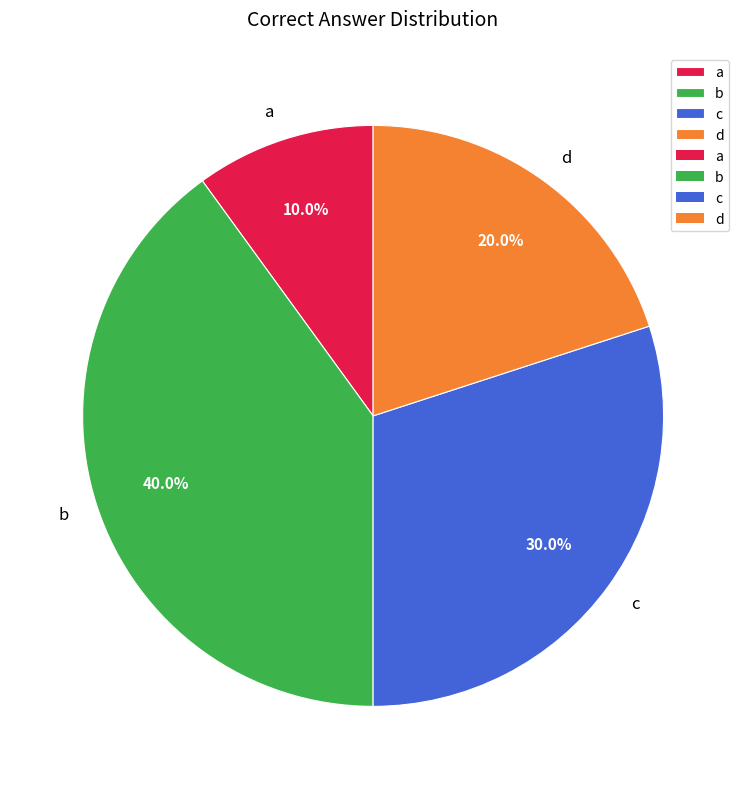

What is the largest slice in the pie chart?

b